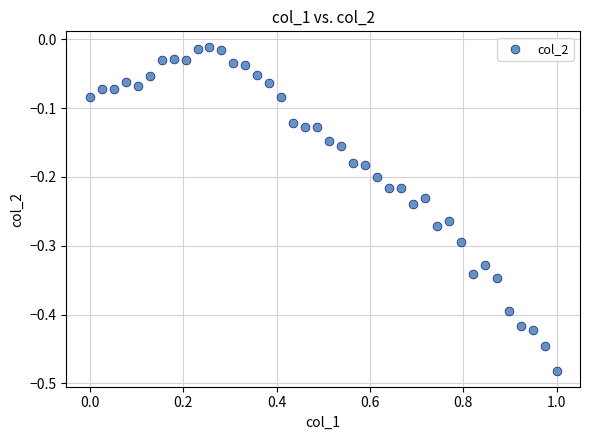

What is the range of Y values (max minus min)?

0.5